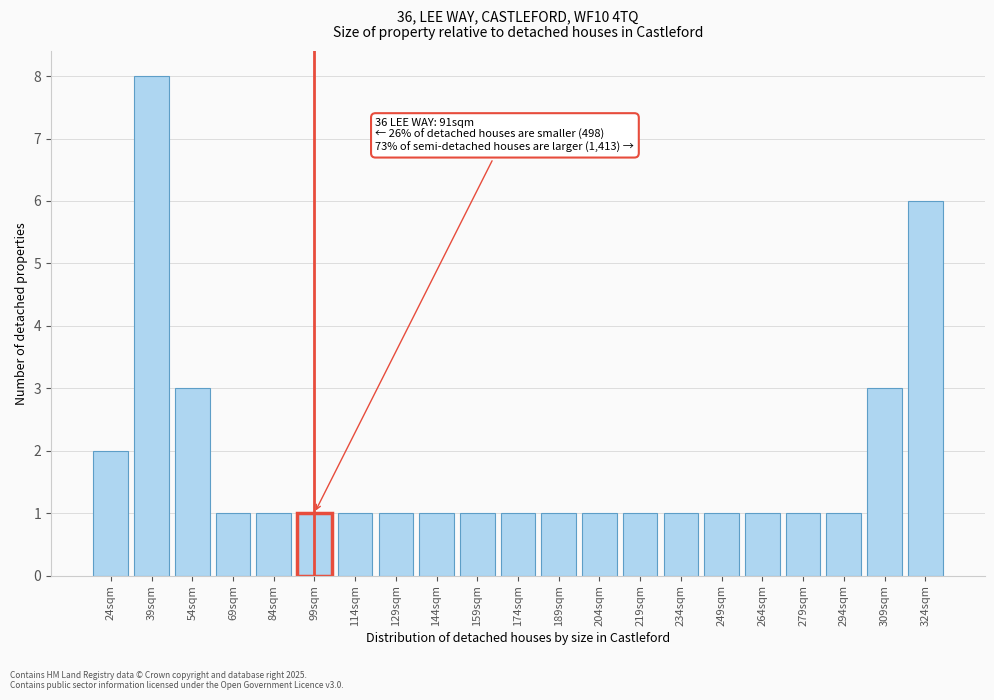

Reading right to left, transcribe all the data shown in this chart.

324sqm=6	309sqm=3	294sqm=1	279sqm=1	264sqm=1	249sqm=1	234sqm=1	219sqm=1	204sqm=1	189sqm=1	174sqm=1	159sqm=1	144sqm=1	129sqm=1	114sqm=1	99sqm=1	84sqm=1	69sqm=1	54sqm=3	39sqm=8	24sqm=2